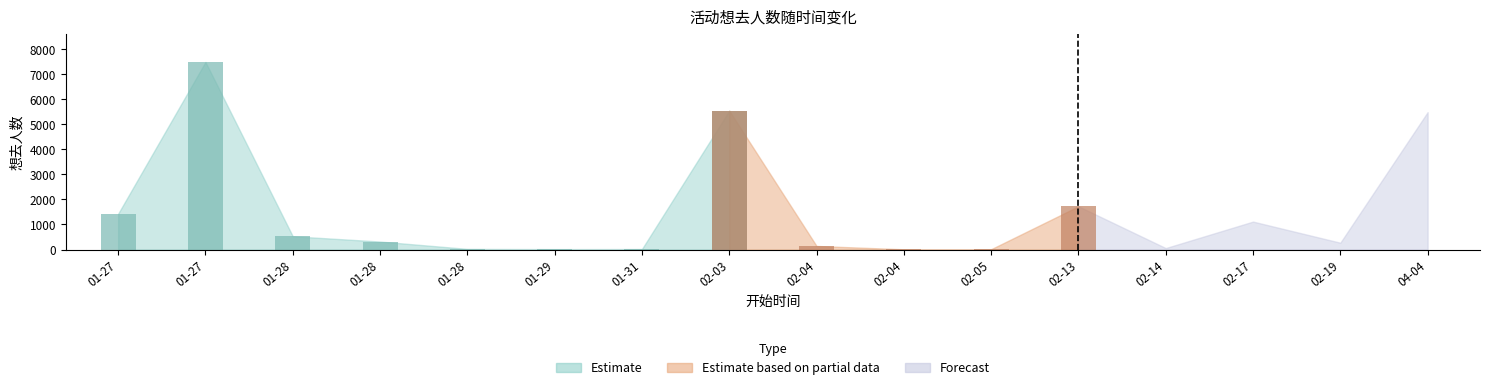

What is the sum of all values?

24208